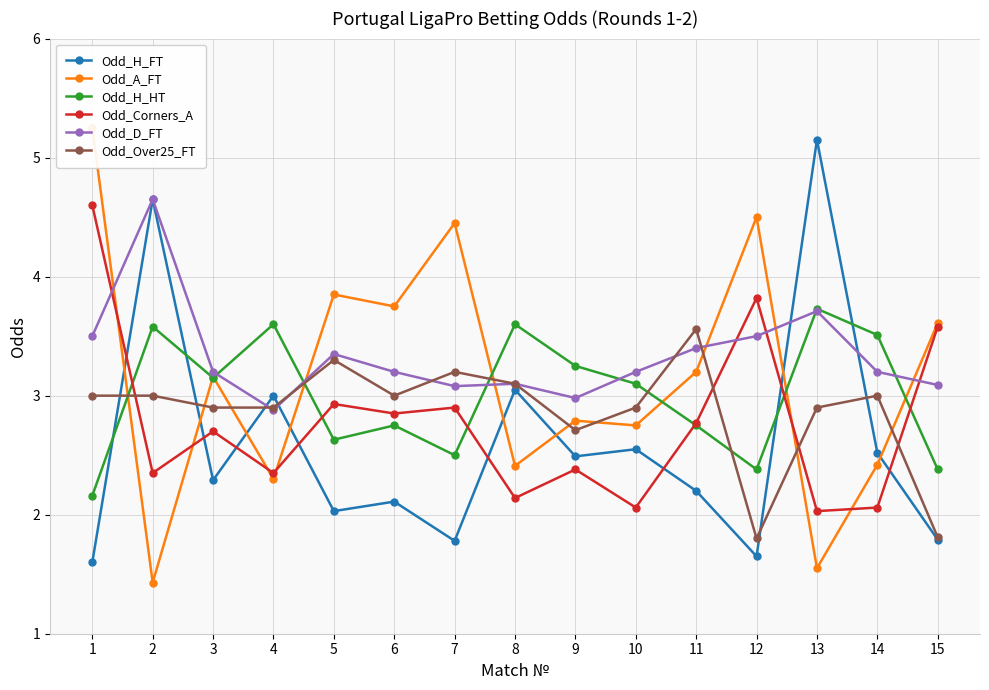

Which has a higher value, 5 or 11?

11